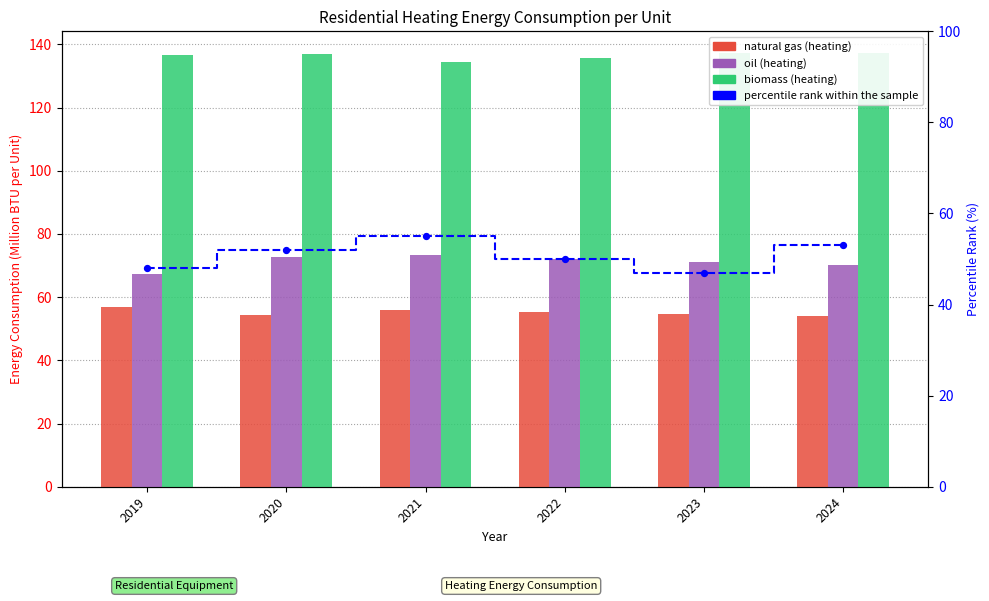

Is the value of natural gas (heating) at 2019 greater than the value of oil (heating) at 2021?

No